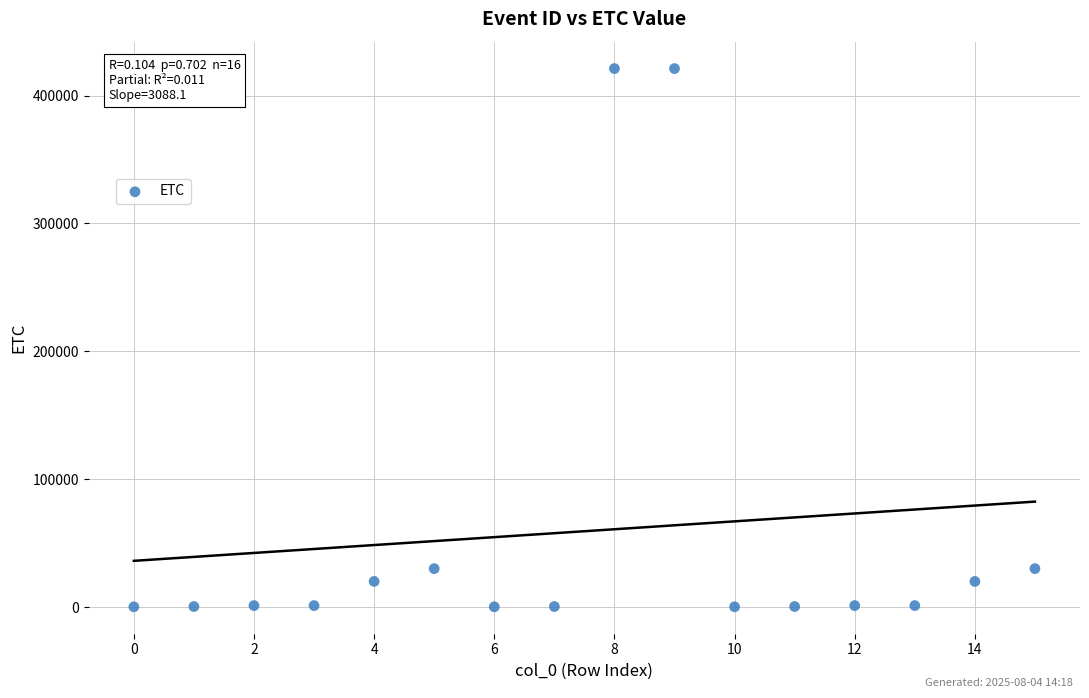

What is the range of Y values (max minus min)?

420959